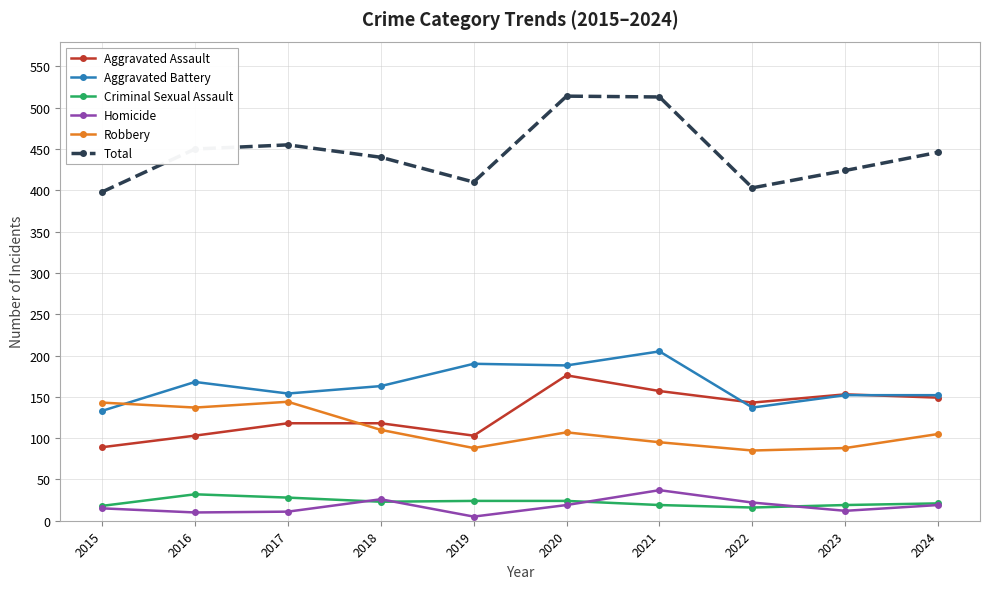

True or false: Homicide has a value of 10 at 2016.

True